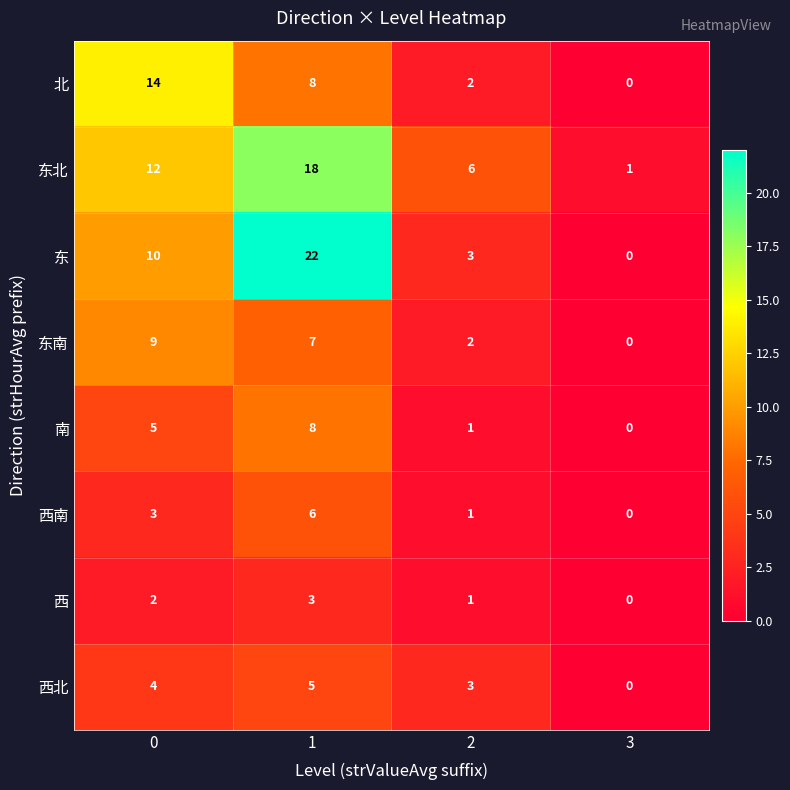

The value of 西 at 3 is 0. True or false?

True